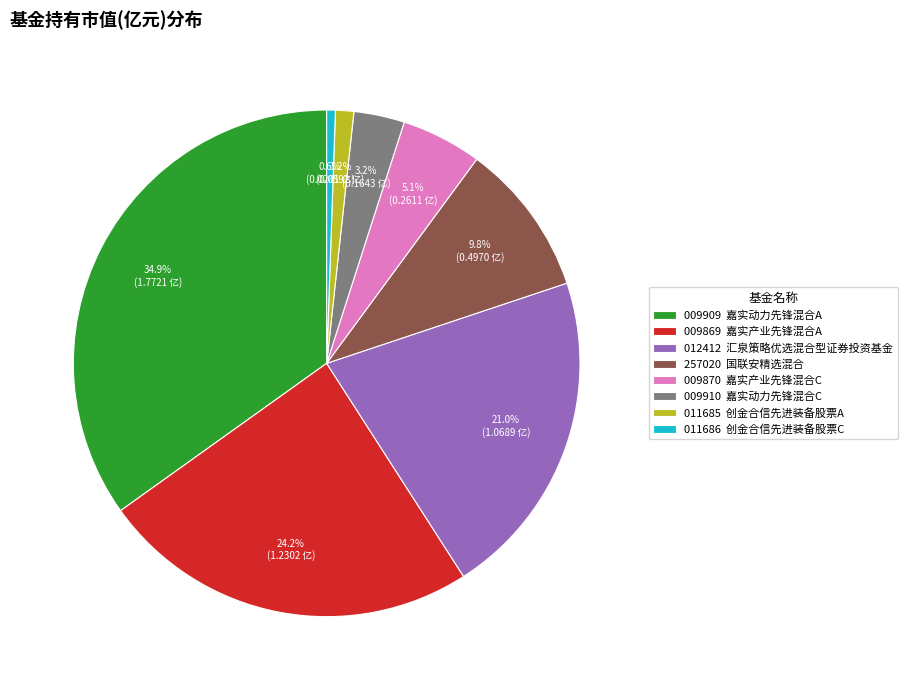

Between 011685 创金合信先进装备股票A and 012412 汇泉策略优选混合型证券投资基金, which is larger?

012412 汇泉策略优选混合型证券投资基金